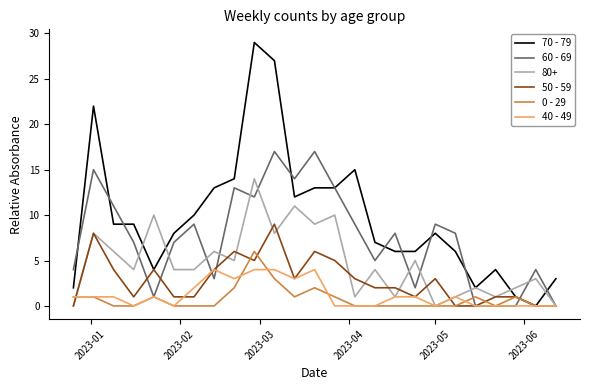

Which series has the widest spread of values?

70 - 79